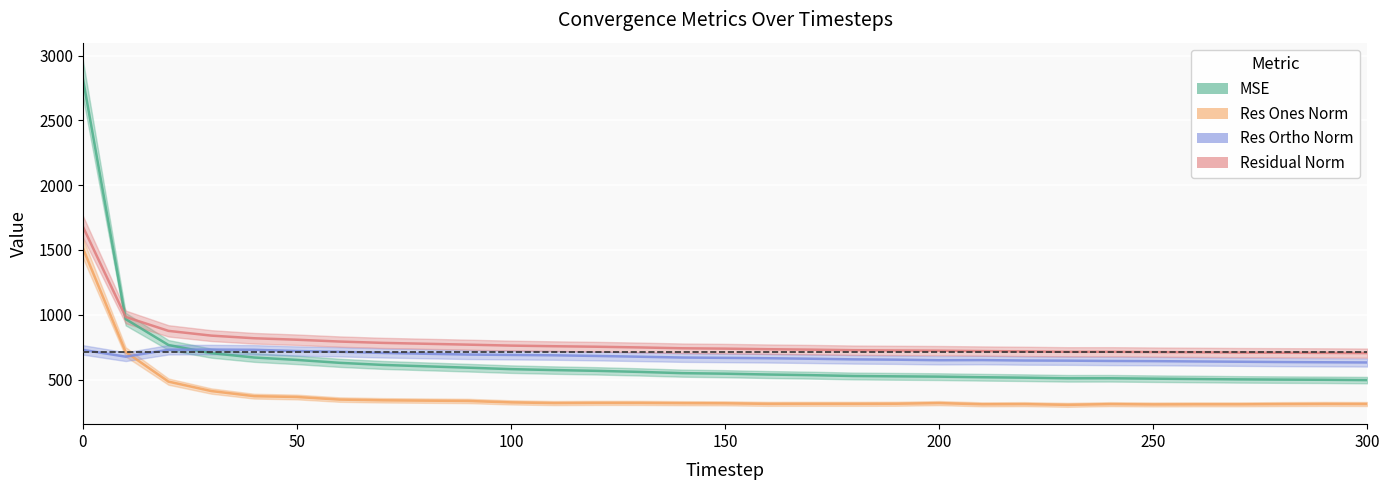

True or false: res_ones_norm and residual_norm cross at least once.

False